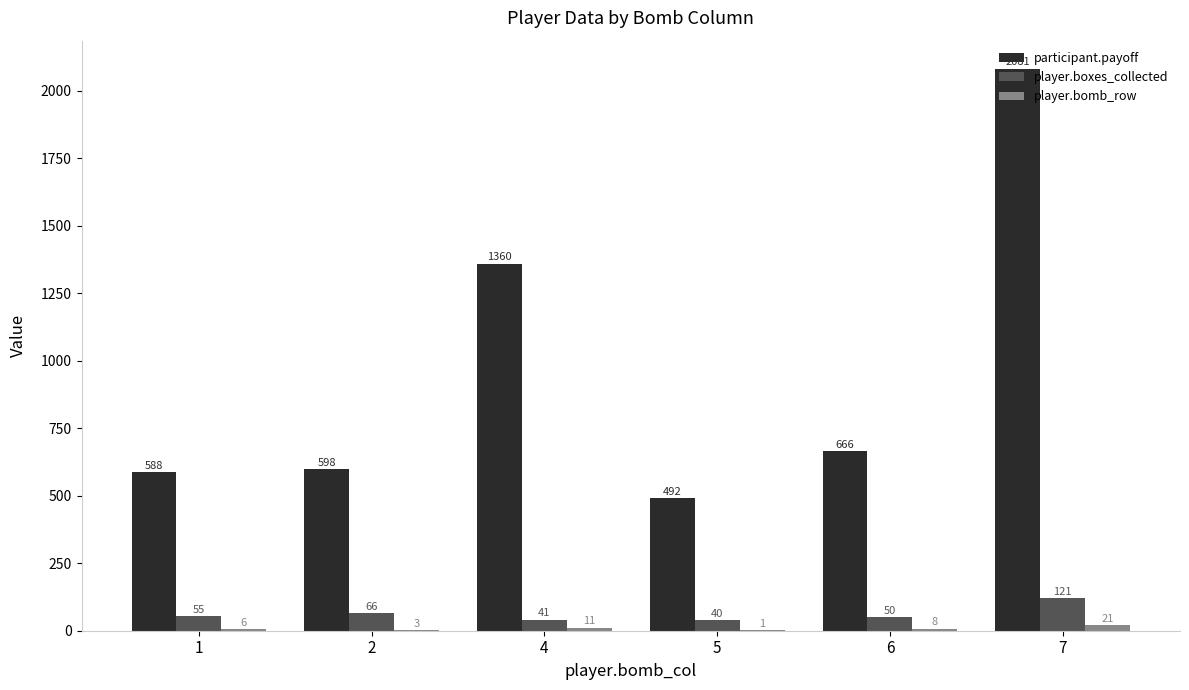

Which series has the largest total across all categories?

participant.payoff